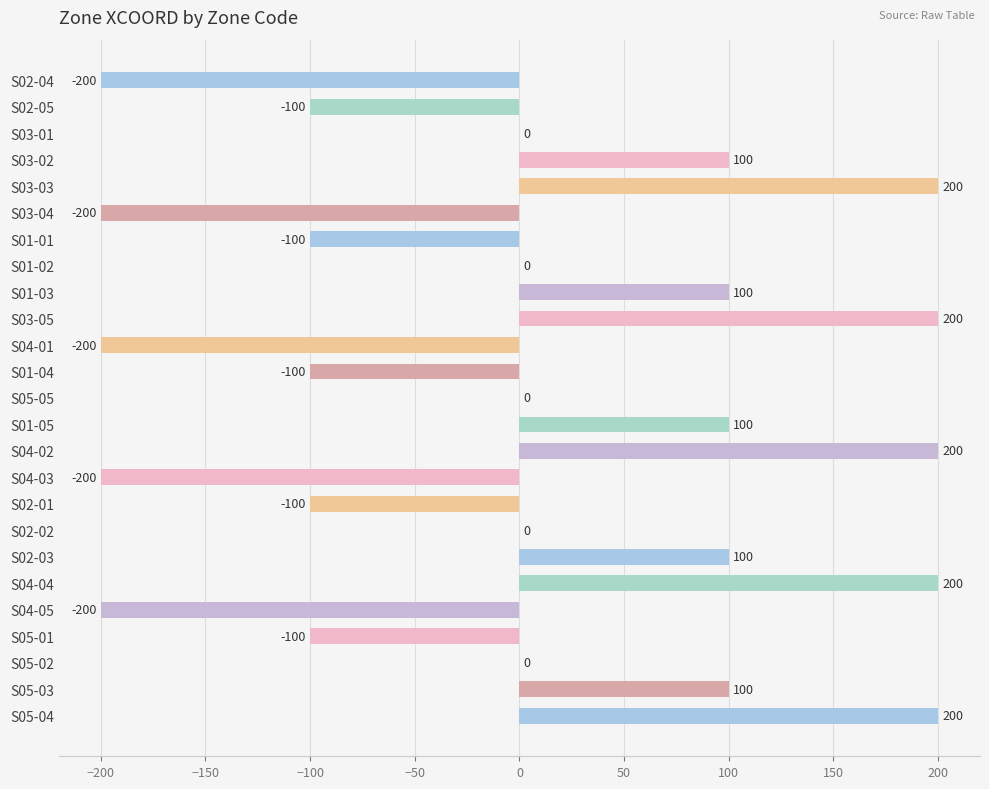

Reading top to bottom, what are all the values shown in this chart?

S02-04=-200	S02-05=-100	S03-01=0	S03-02=100	S03-03=200	S03-04=-200	S01-01=-100	S01-02=0	S01-03=100	S03-05=200	S04-01=-200	S01-04=-100	S05-05=0	S01-05=100	S04-02=200	S04-03=-200	S02-01=-100	S02-02=0	S02-03=100	S04-04=200	S04-05=-200	S05-01=-100	S05-02=0	S05-03=100	S05-04=200